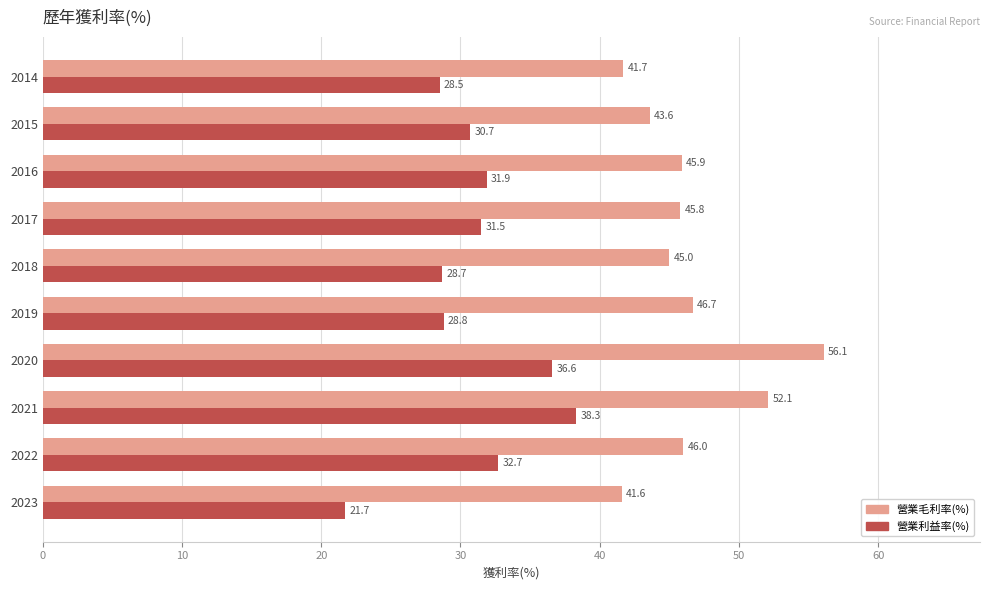

What value does the 營業毛利率(%) series have at 2014?

41.7